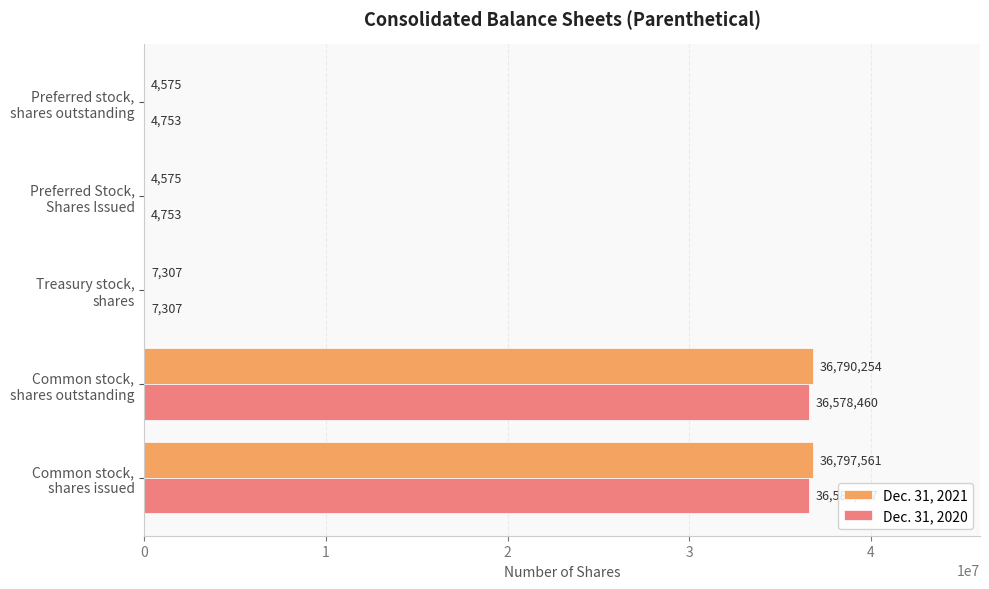

Which series has the largest total across all categories?

Dec. 31, 2021